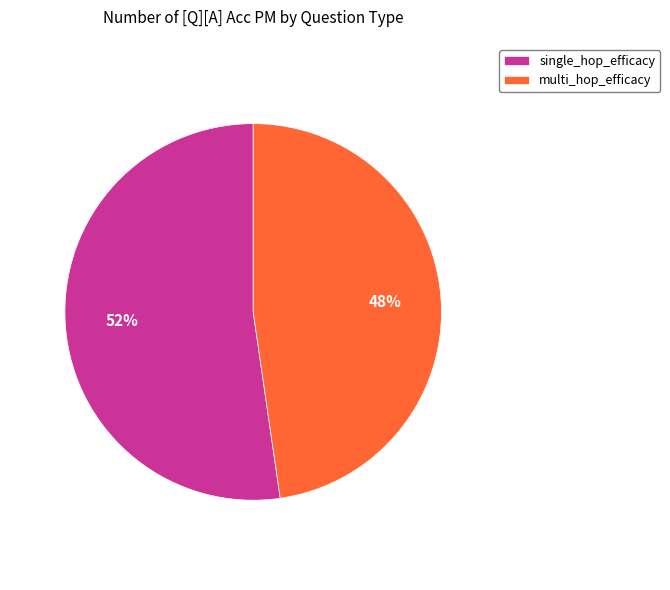

Count the number of slices in the pie.

2